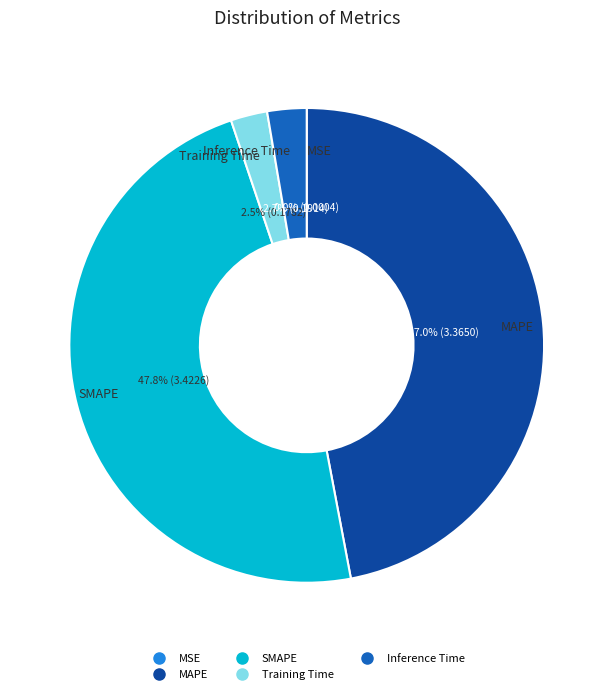

Which slice is the largest?

SMAPE